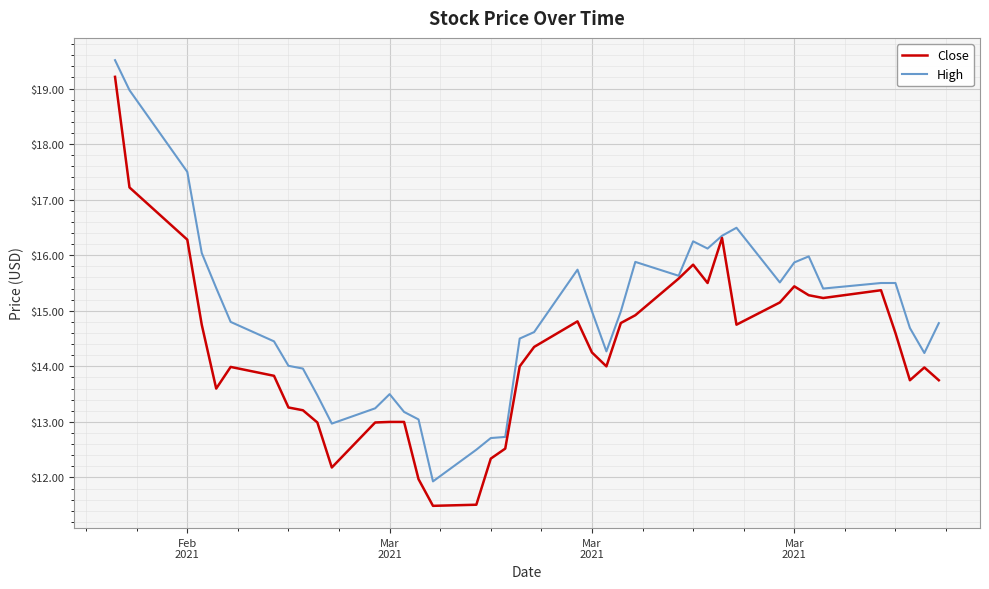

What is the greatest value displayed?

19.5